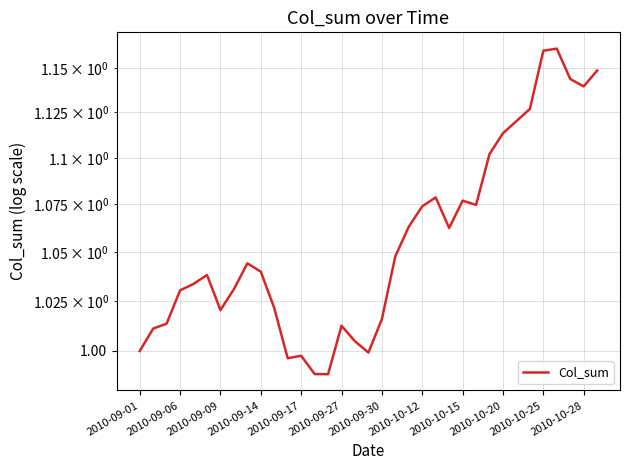

The chart shows a value of 0.4 at 22. True or false?

False